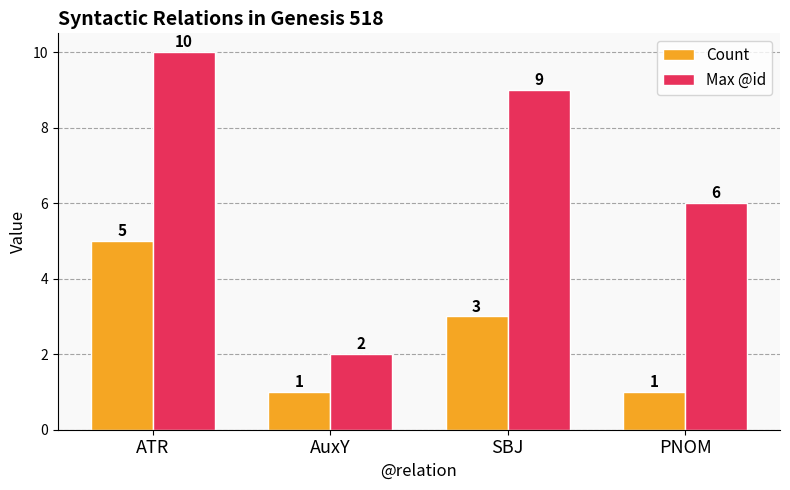

Read the Max @id value at AuxY.

2